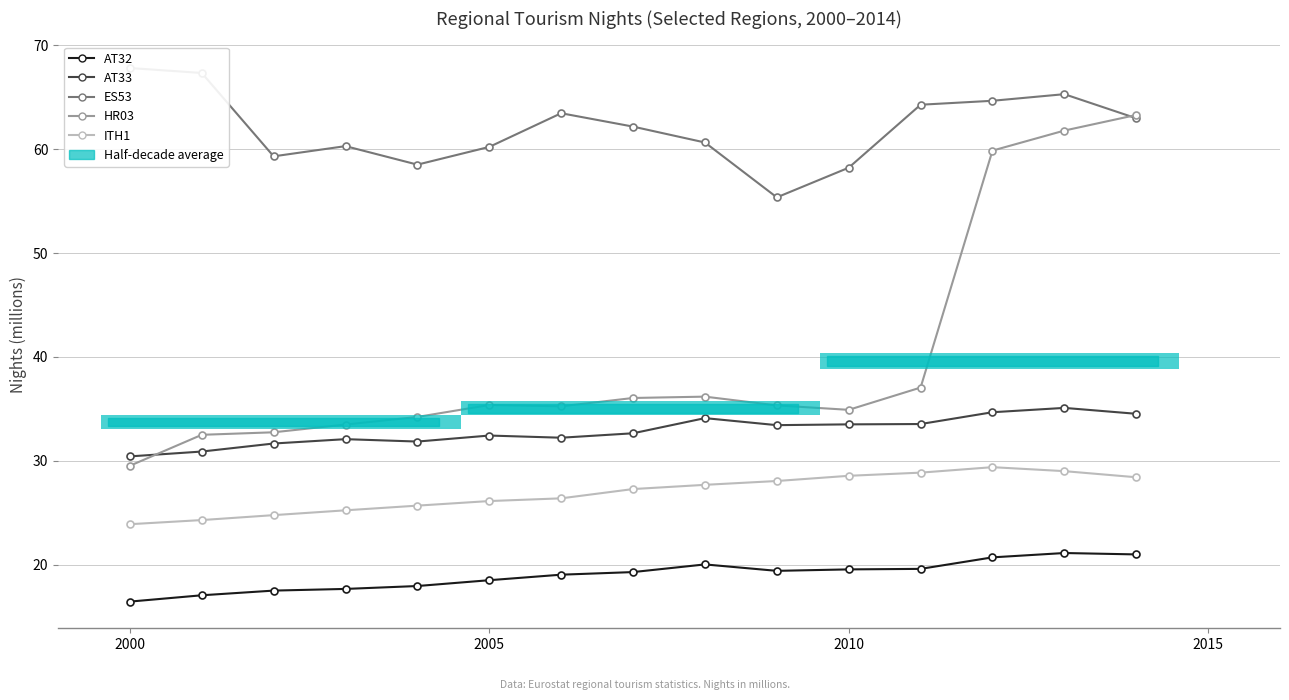

What is the value of the HR03 bar at the 5th from the left?

34.2